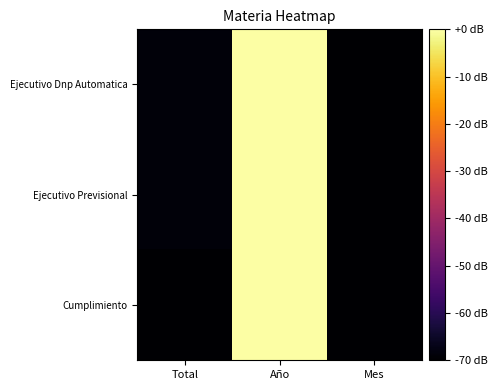

Count the number of data series in this chart.

3